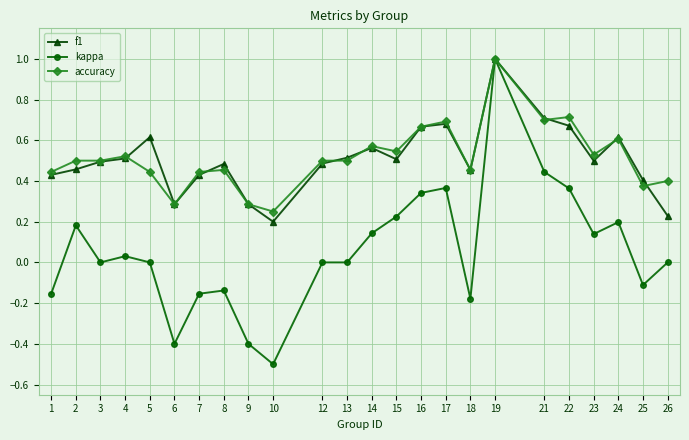

Is the value of f1 at 7 greater than the value of kappa at 22?

Yes